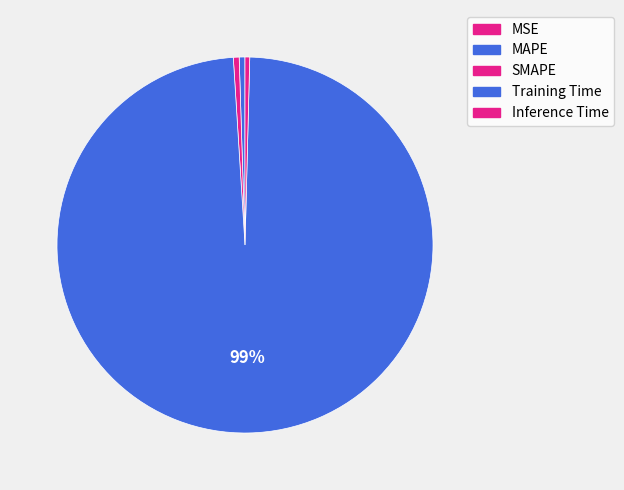

True or false: SMAPE accounts for 1% of the total.

False